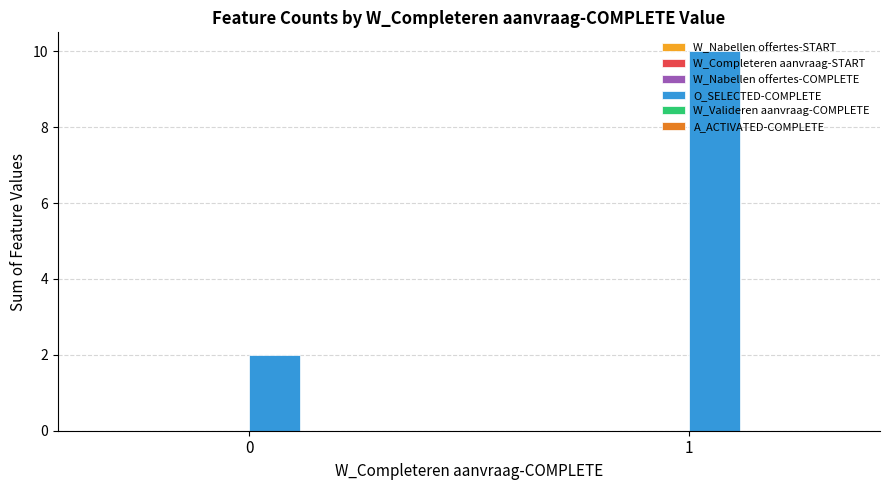

What is the value of the 1st bar from the left?

2